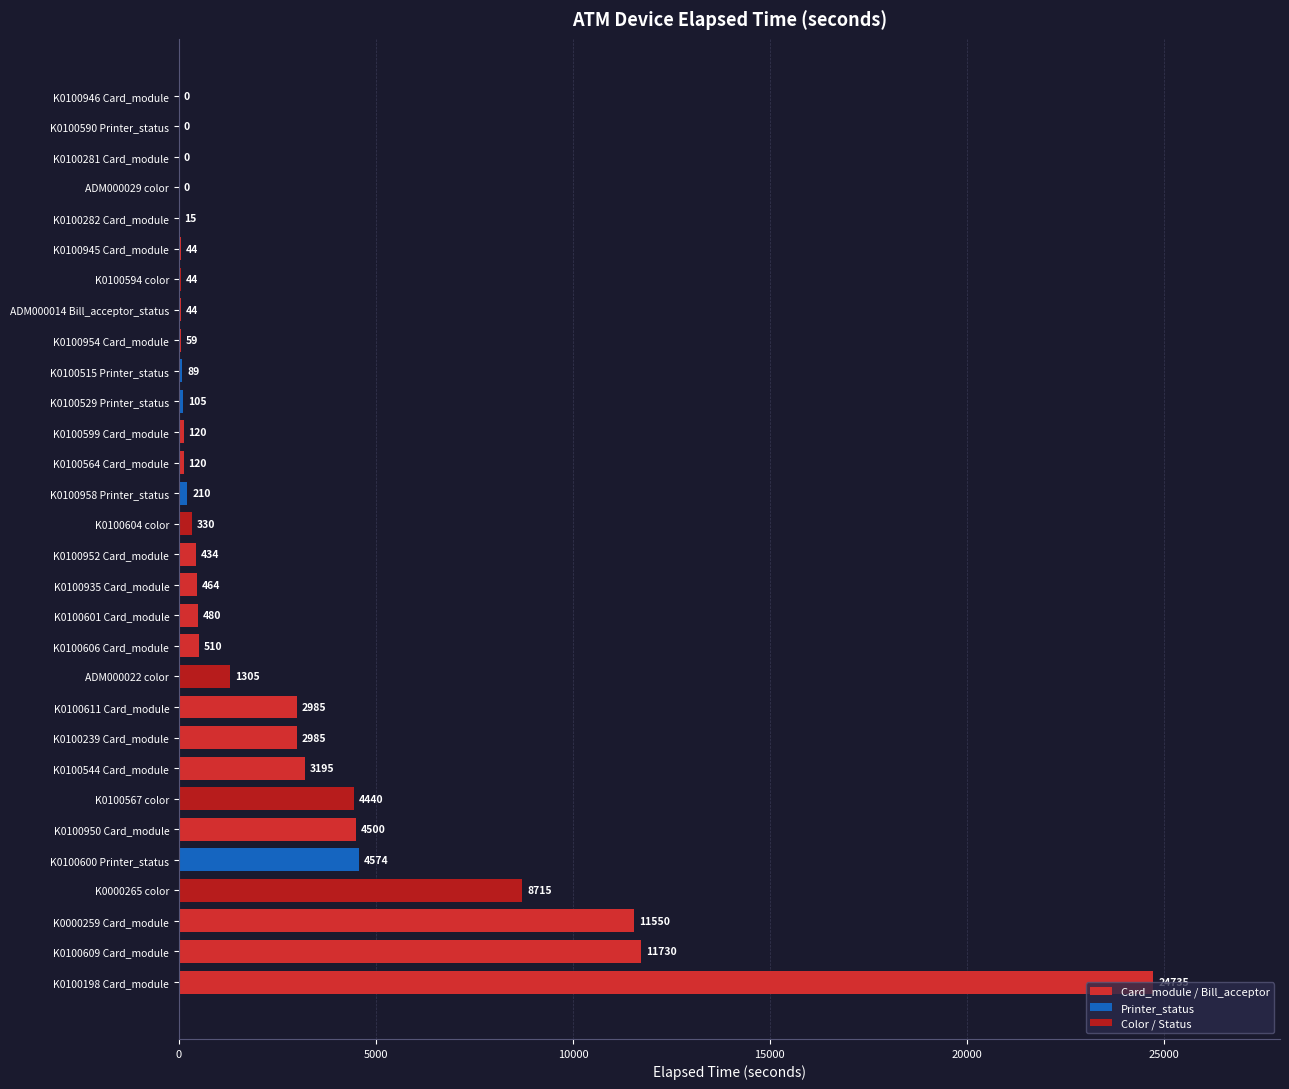

What is the greatest value displayed?

24735